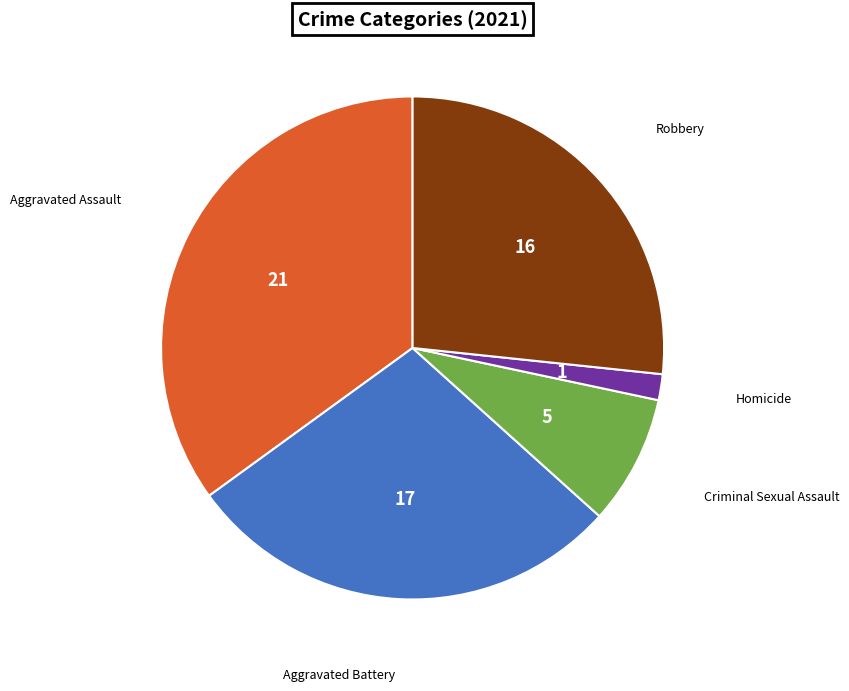

Do Aggravated Assault and Criminal Sexual Assault together represent more than half of the pie?

No